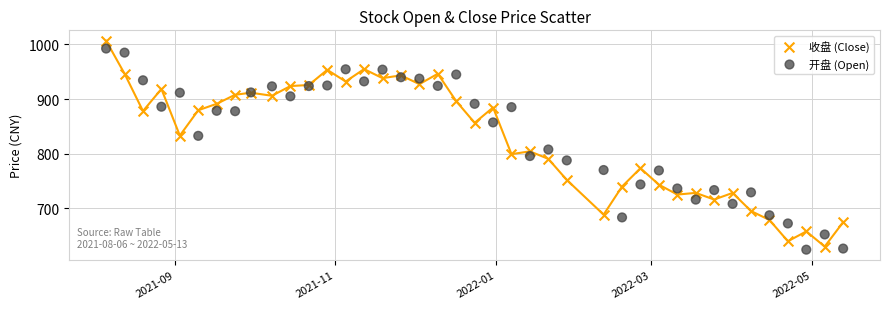

What is the X range (max minus min) for the scatter plot?

280.0